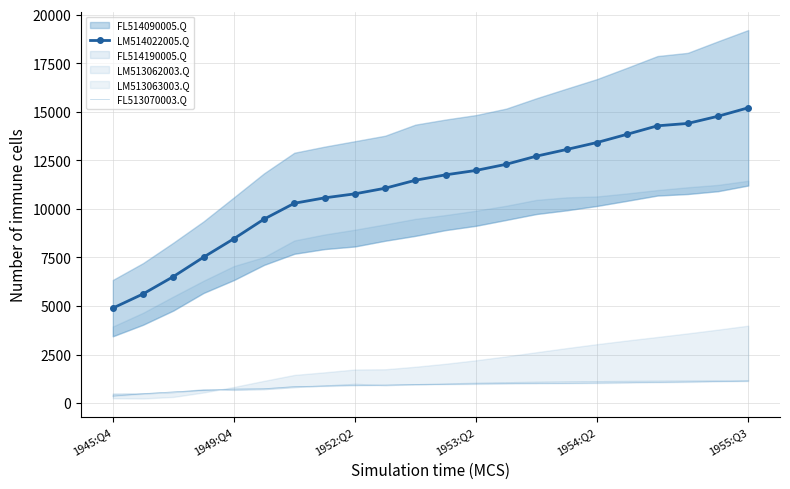

At which label does LM514022005.Q reach its minimum?

1945:Q4